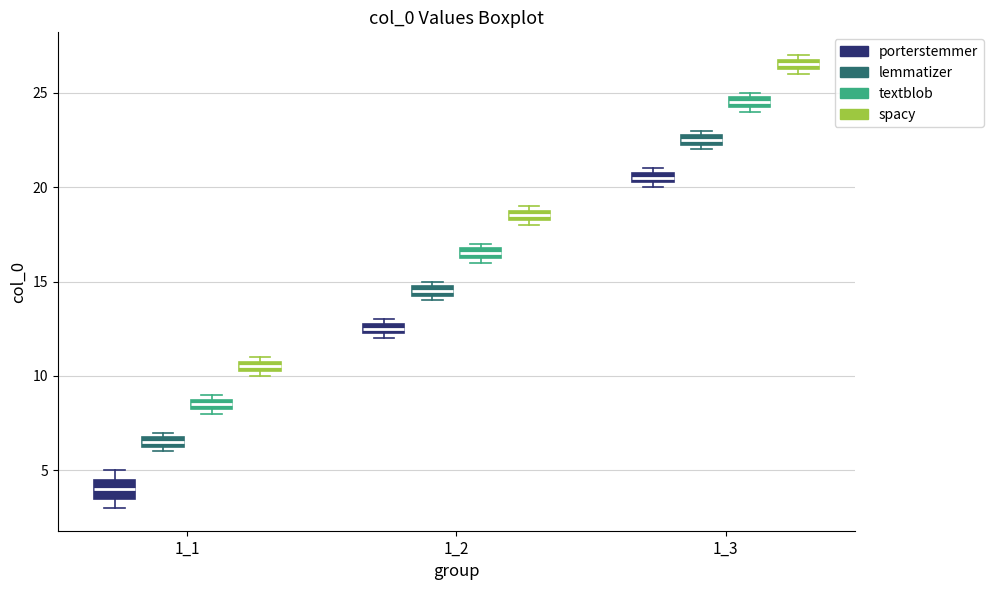

Comparing the boxes themselves (not the whiskers), which one is the tallest?

1_1 (porterstemmer)